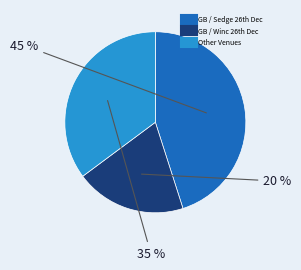

To the nearest percent, what is the difference between the largest and smallest slice percentages?

25%